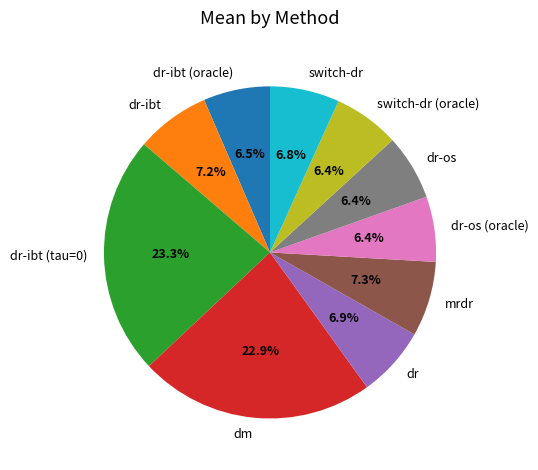

Is switch-dr the majority of the pie?

No